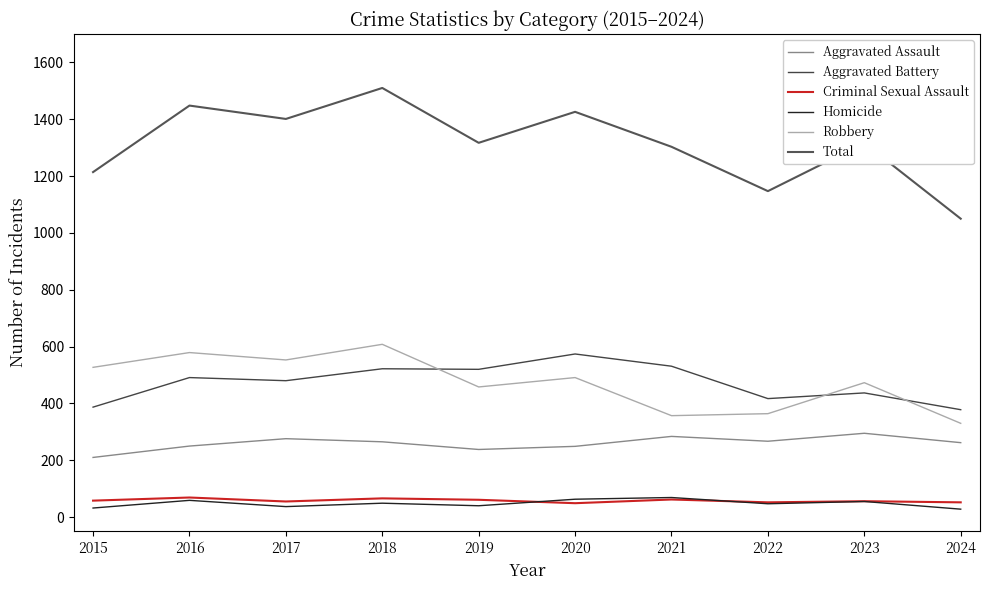

The Aggravated Assault series shows 131 at 2017. True or false?

False